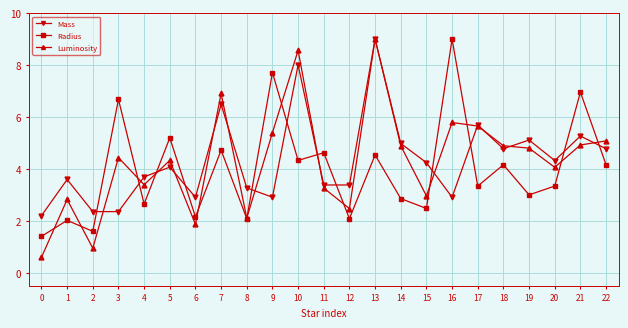

What is the difference between the maximum and minimum values in the Mass series?

6.8